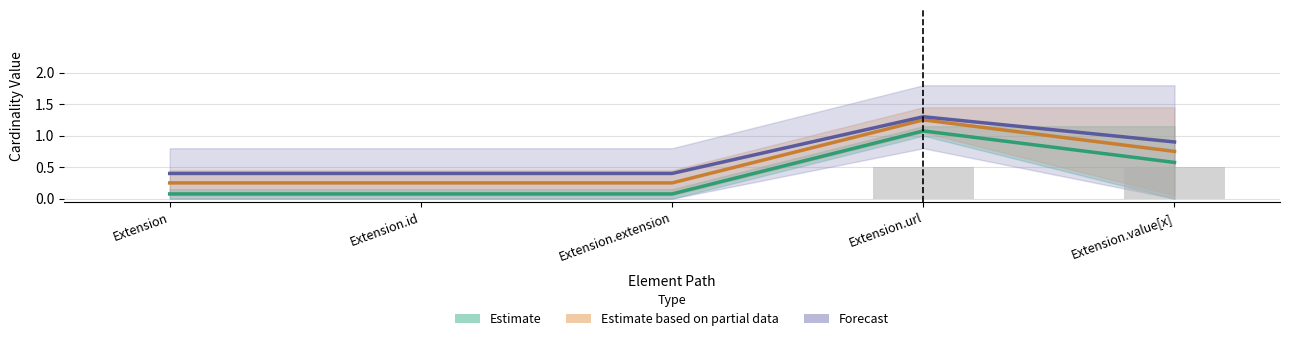

What position from the left is Extension.id?

2